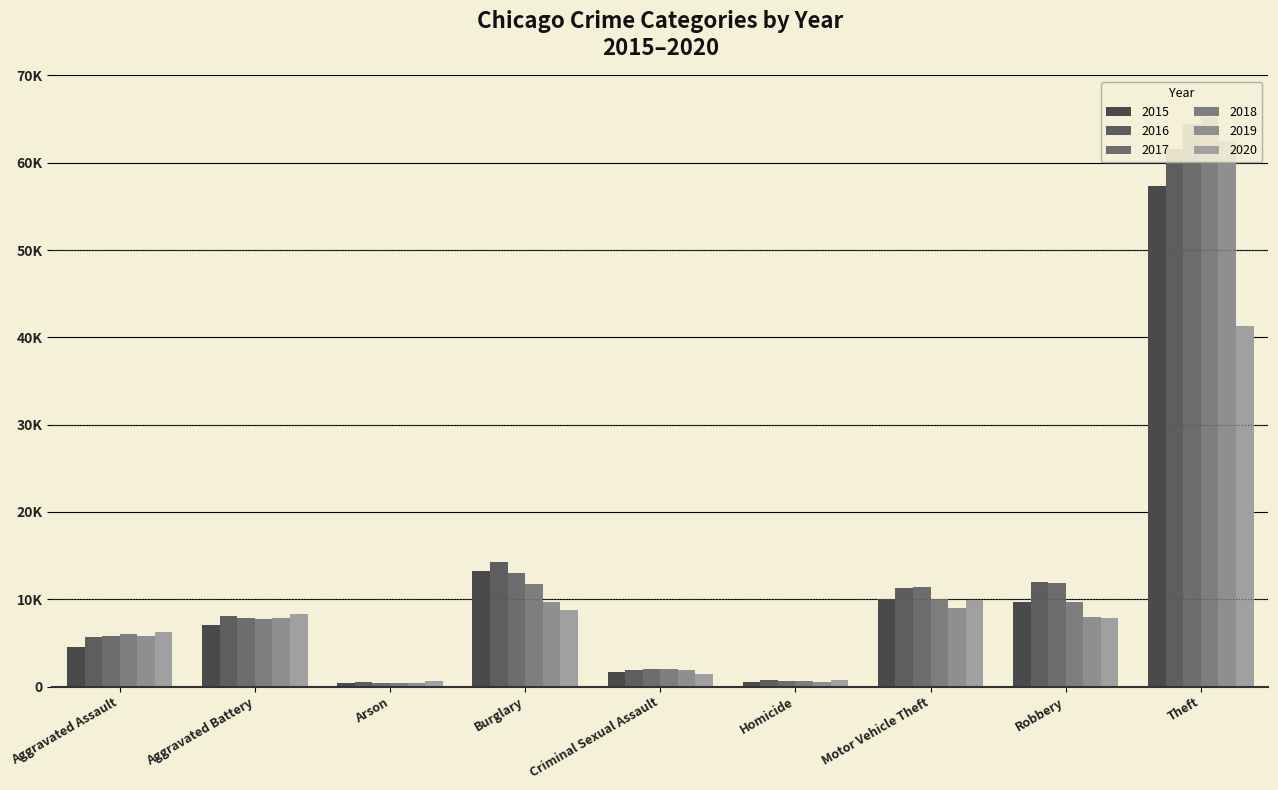

What is the average value of the 2016 series?

12901